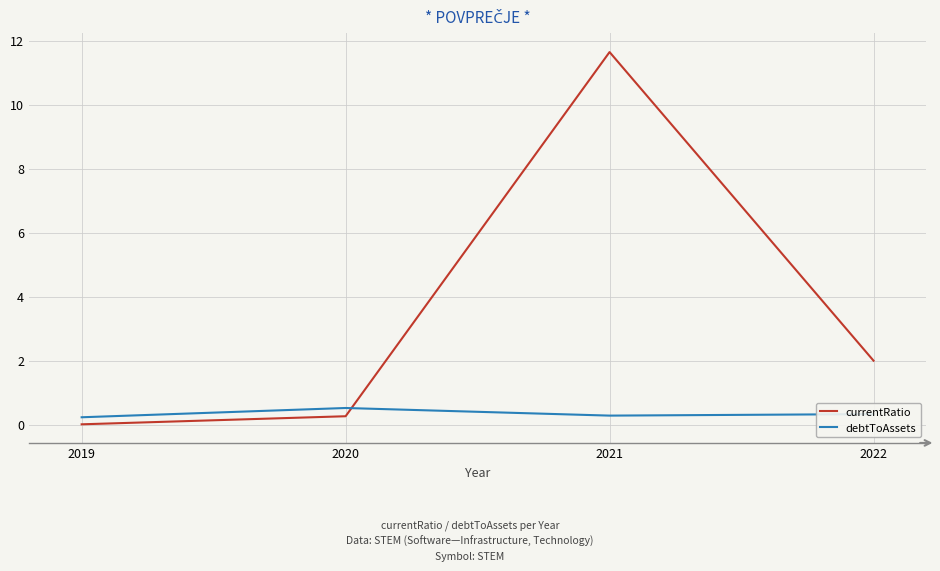

Does the chart display data point markers on the line(s)?

No